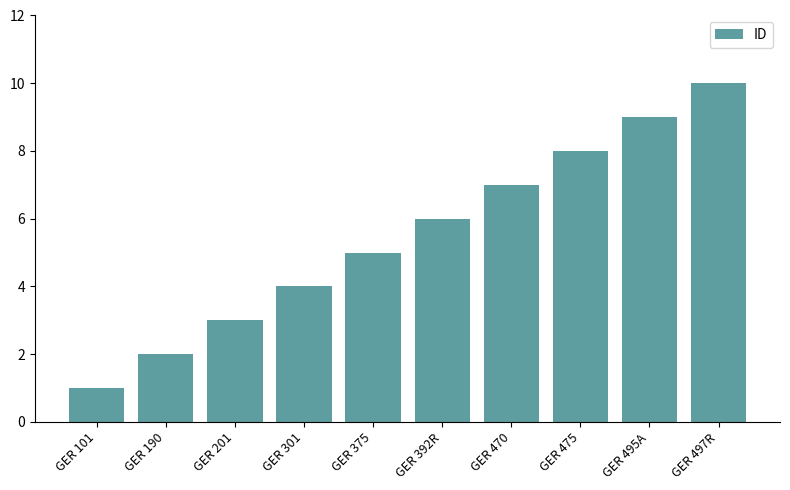

List the labels in order of value, largest first.

GER 497R, GER 495A, GER 475, GER 470, GER 392R, GER 375, GER 301, GER 201, GER 190, GER 101